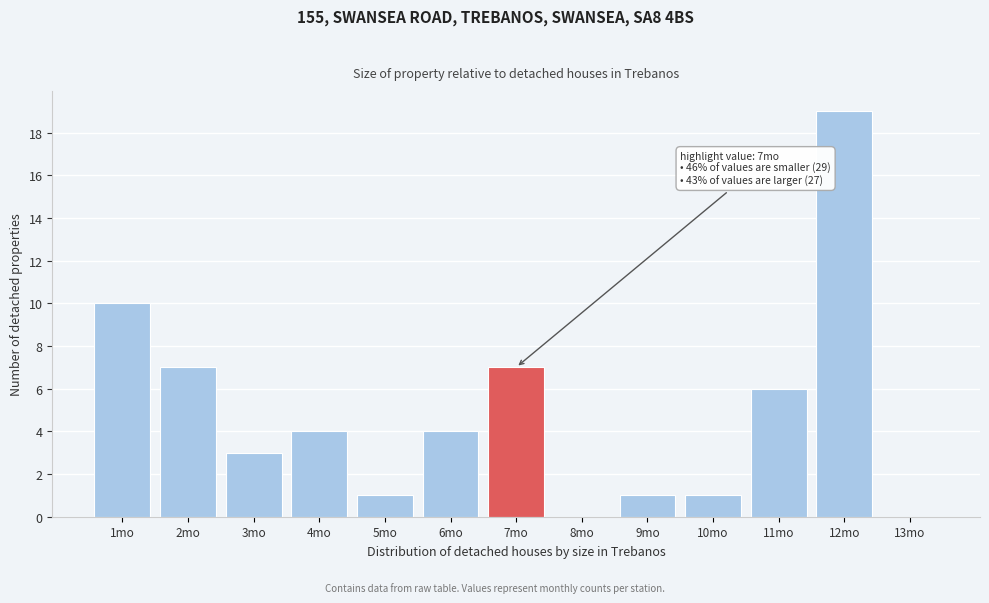

Reading right to left, list all the values displayed in this chart.

13mo=0	12mo=19	11mo=6	10mo=1	9mo=1	8mo=0	7mo=7	6mo=4	5mo=1	4mo=4	3mo=3	2mo=7	1mo=10